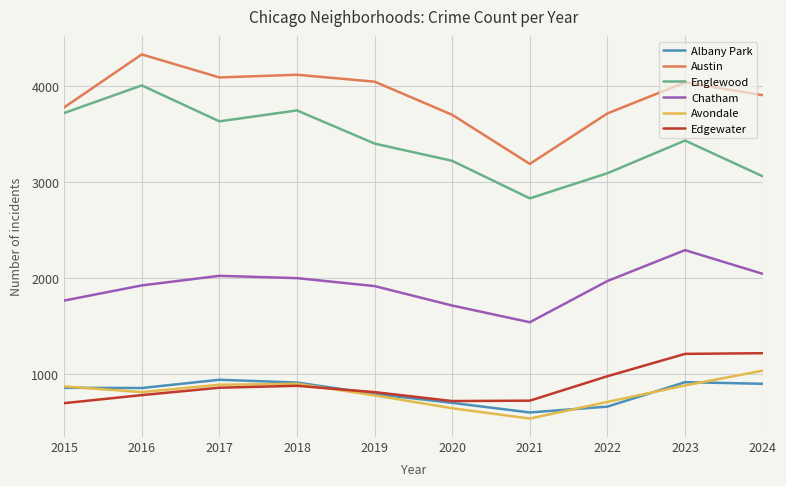

Which series has the largest range (max minus min)?

Englewood